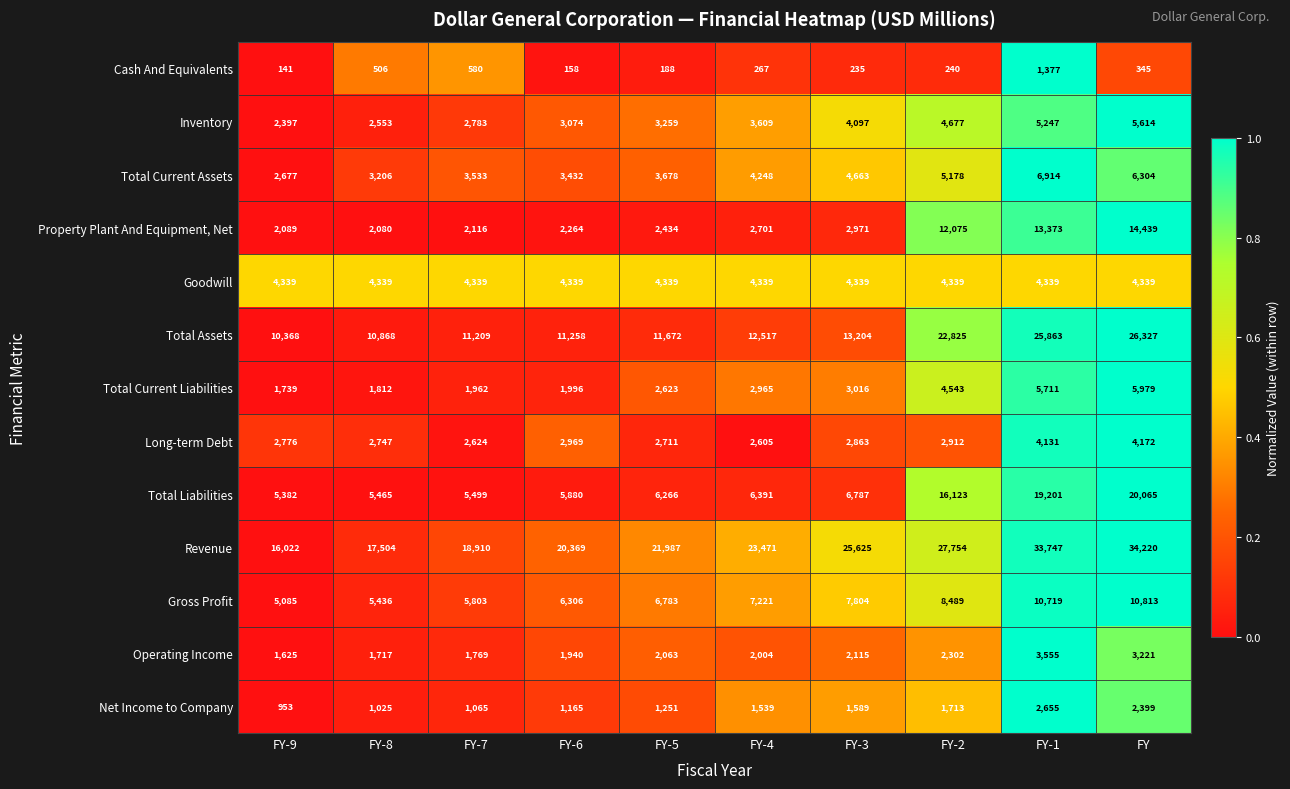

What is the difference between the maximum and minimum values in the Cash And Equivalents series?

1236